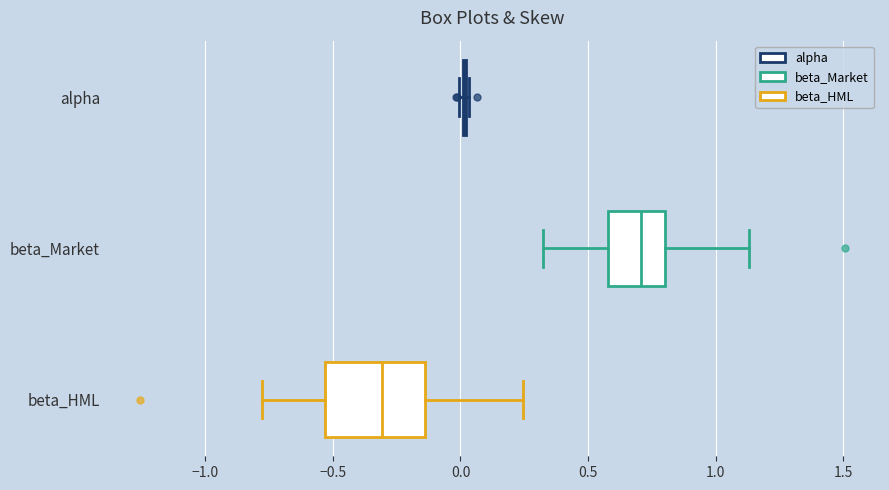

Reading bottom to top, transcribe this box plot: for each box, give where its median line is, the range the box spans, and where its two whiskers end, as read against the x-axis. The values are not printed on the chart, so give them approximately, as read against the axis.

beta_HML: median -0.30, box -0.55 to -0.15, whiskers -0.80 to 0.25
beta_Market: median 0.70, box 0.60 to 0.80, whiskers 0.30 to 1.15
alpha: box collapsed to a line at 0.00, whiskers 0.00 to 0.05